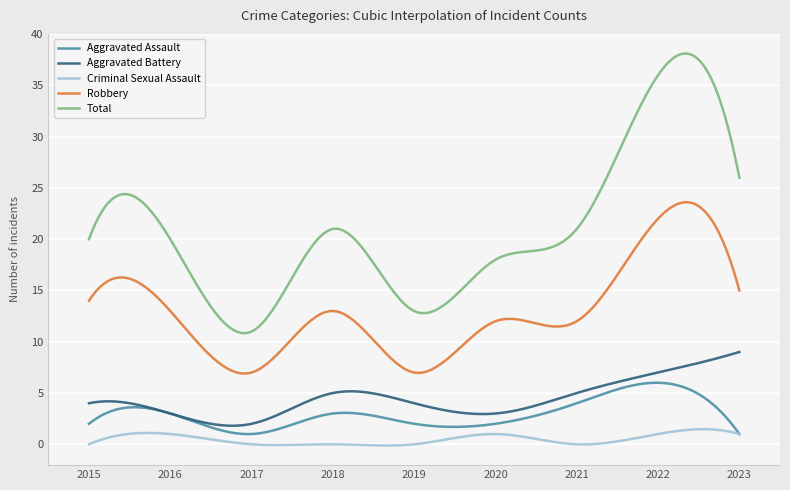

What is the lowest value of the Total series?

10.8